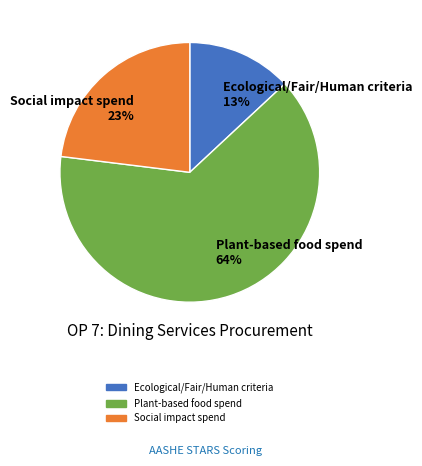

What is the smallest slice in the pie chart?

Ecological/Fair/Human criteria